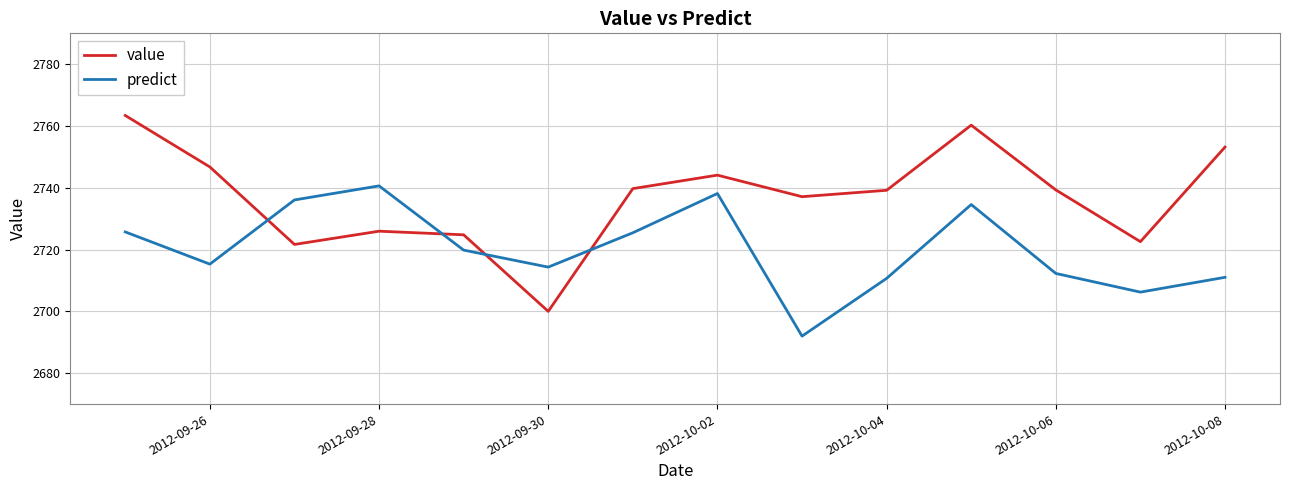

What is the lowest value of the predict series?

2692.0